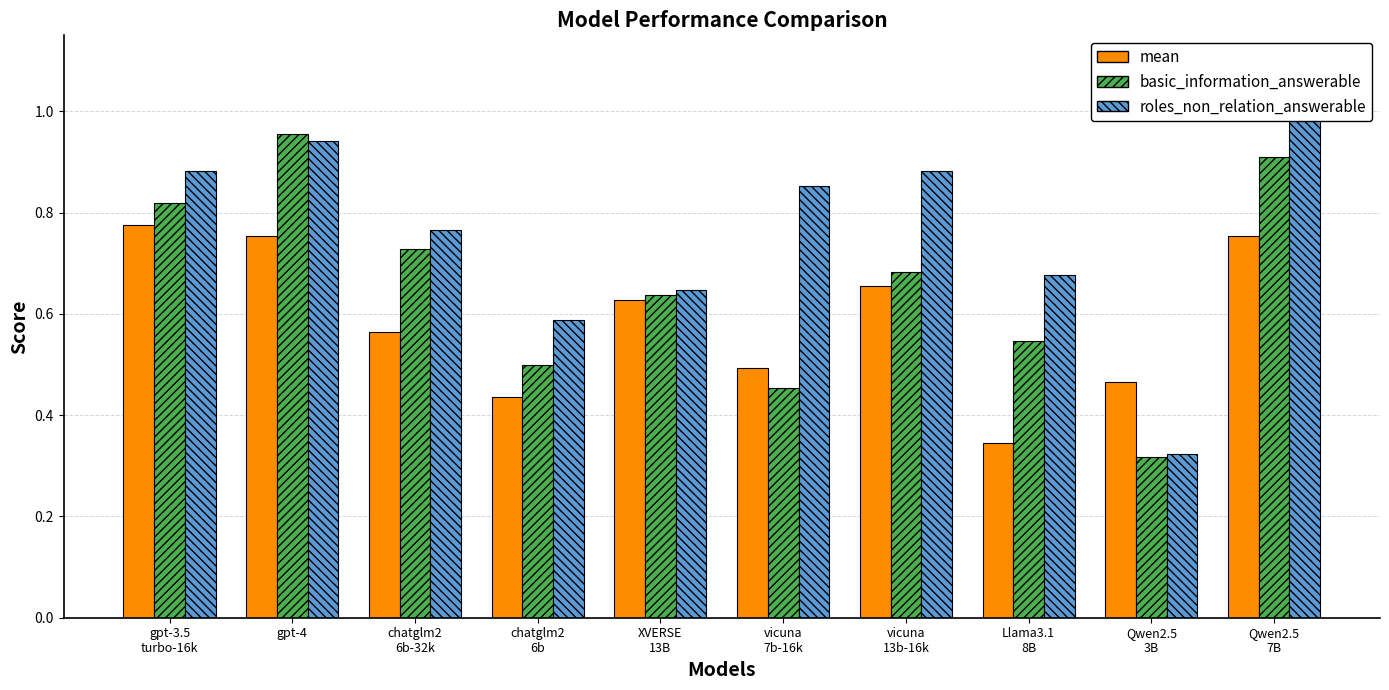

What is the difference between the second highest and second lowest values in the roles_non_relation_answerable series?

0.4